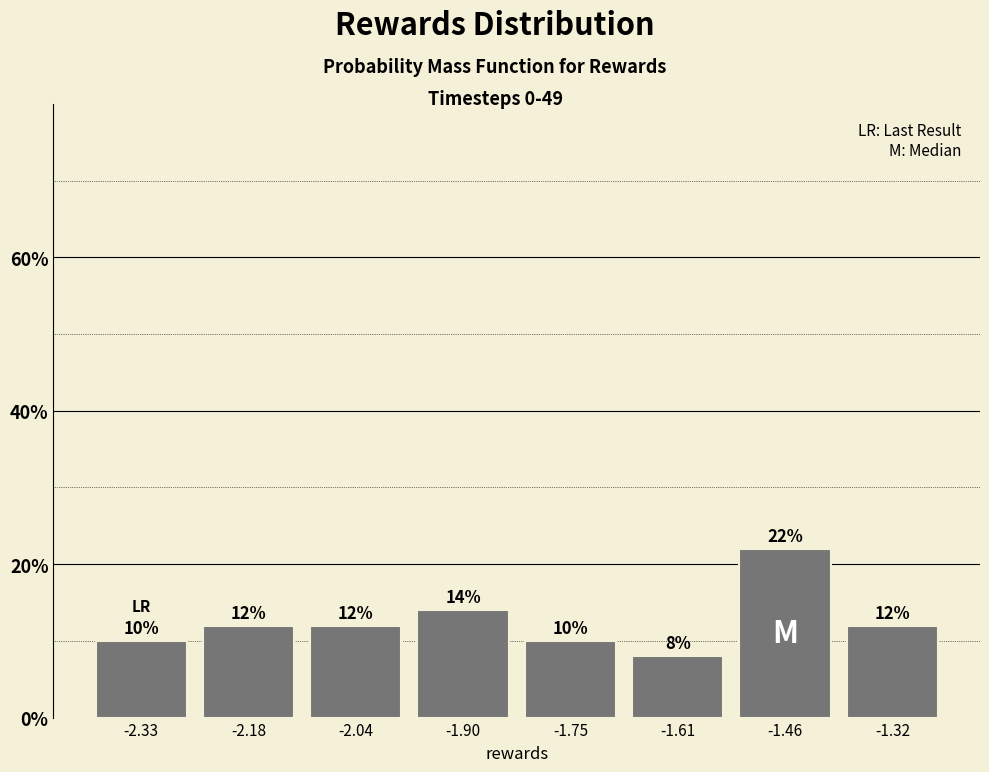

Over which range of the x-axis is the bar tallest?

-1.54 to -1.40